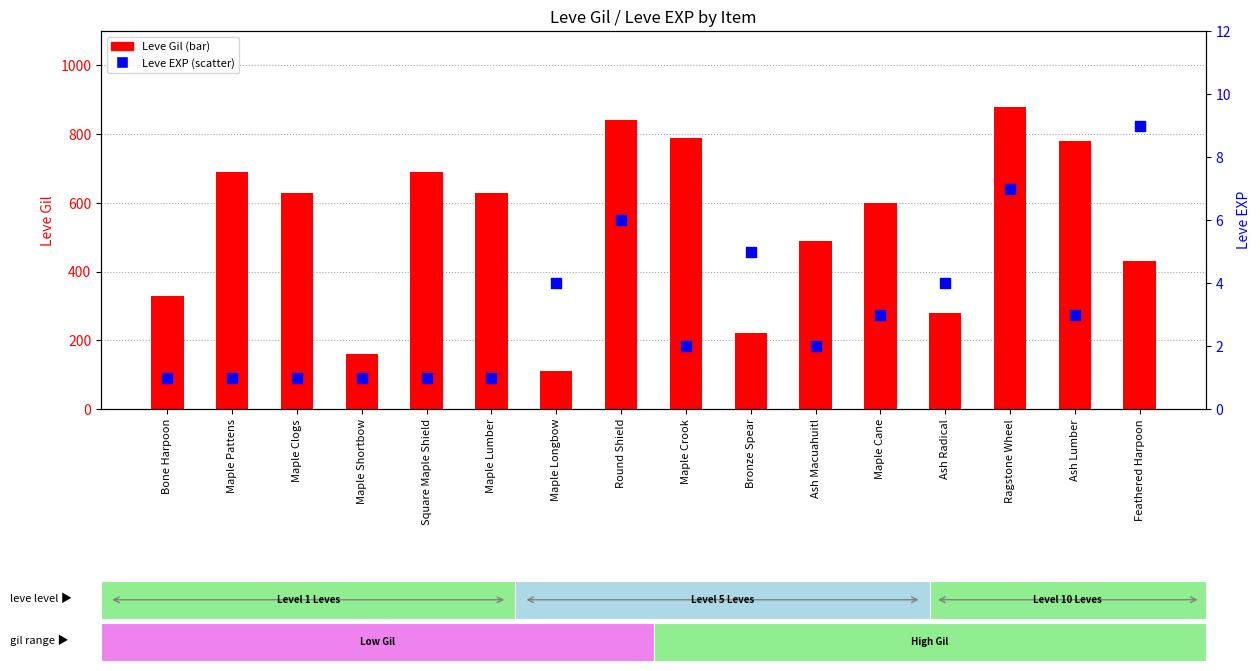

What are all the series names shown in the legend?

Leve Gil, Leve EXP